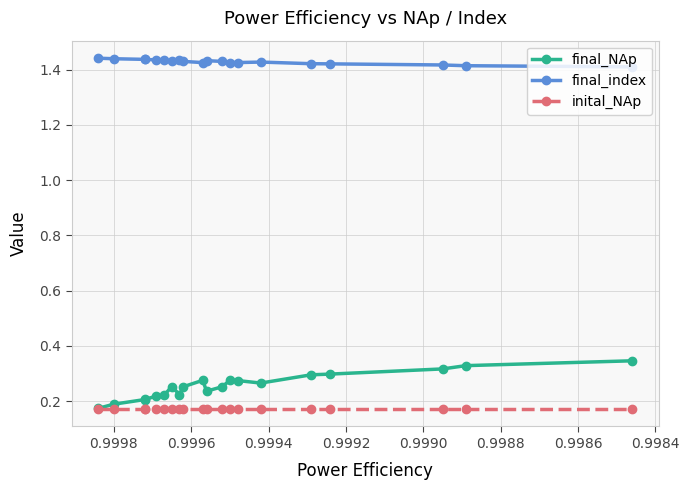

List the series in order of their peak value, highest first.

final_index, final_NAp, inital_NAp